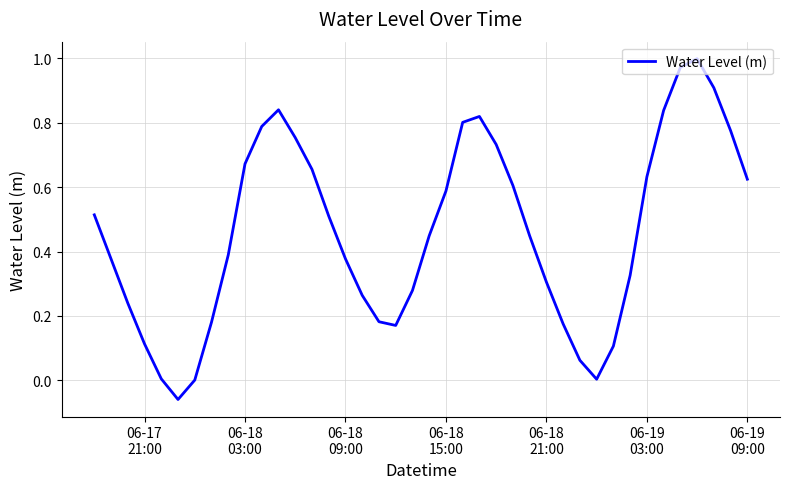

What is the difference between the maximum and minimum values?

1.1